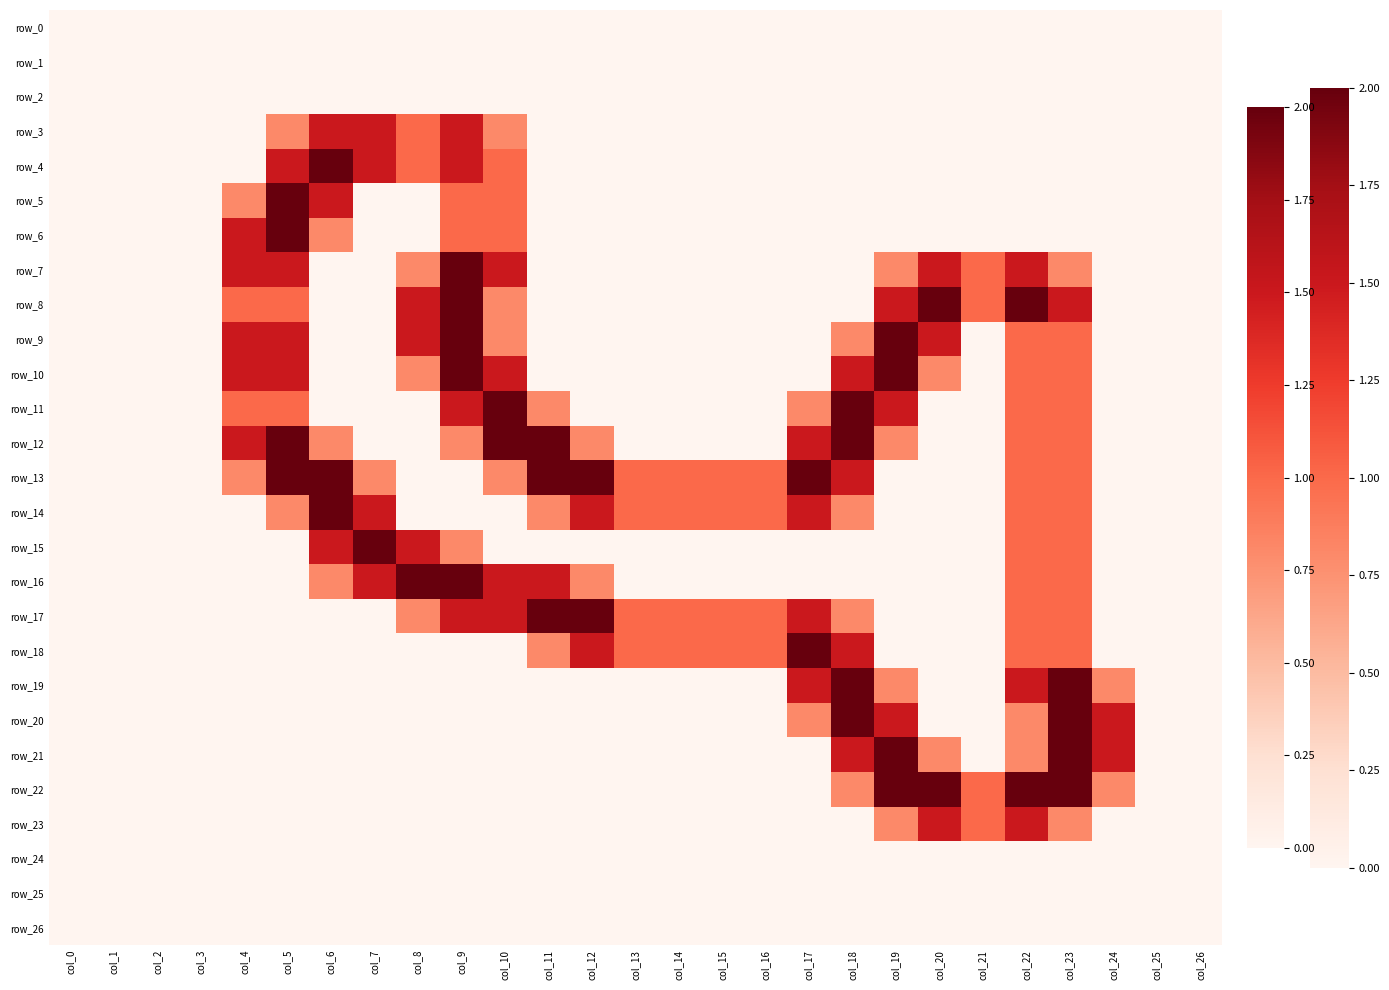

Which series changed the most between col_8 and col_25?

row_16